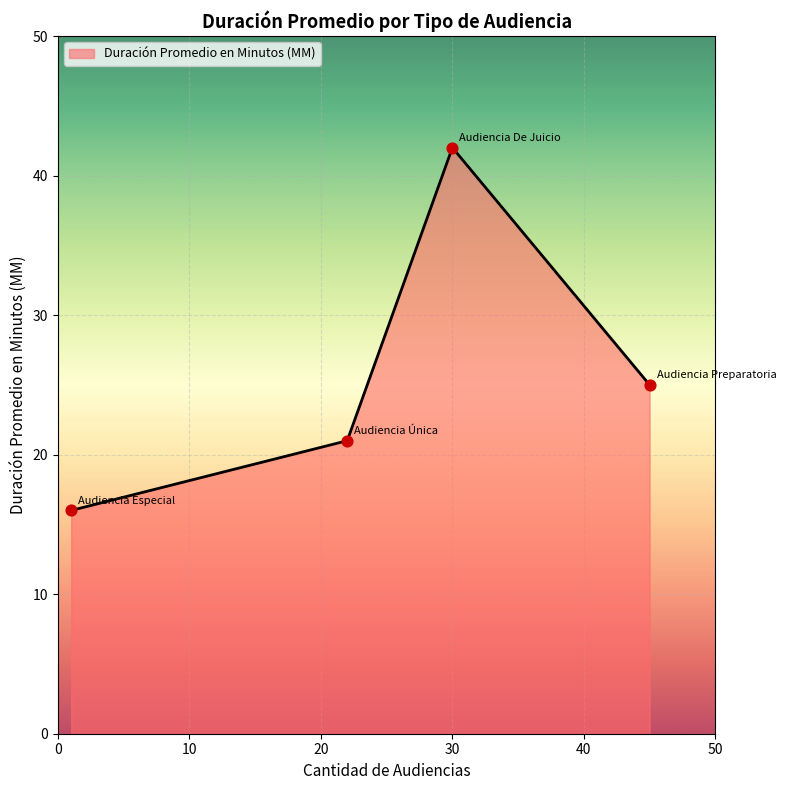

What is the difference between the maximum and minimum values?

26